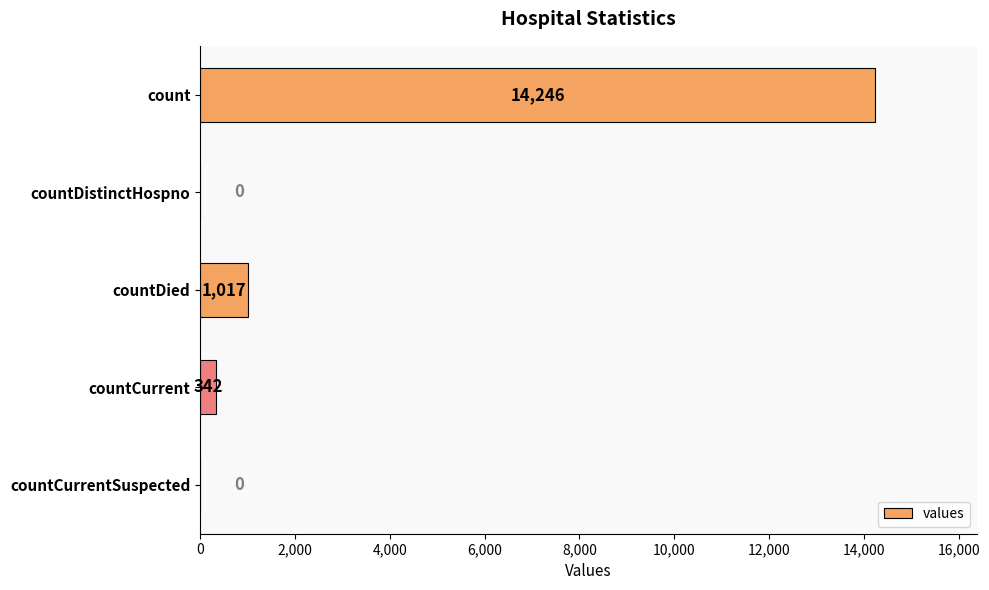

The value at countDistinctHospno is -7077. True or false?

False